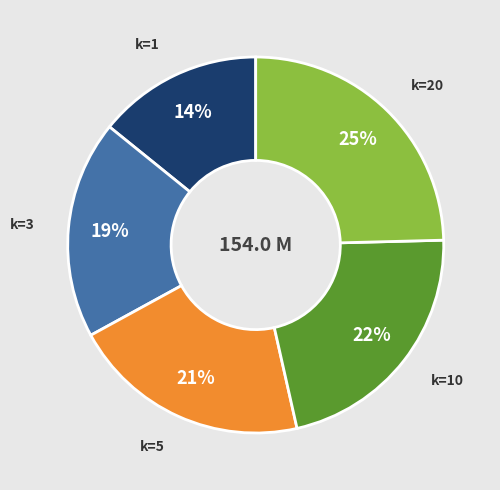

To the nearest percent, what is the average slice percentage?

20%